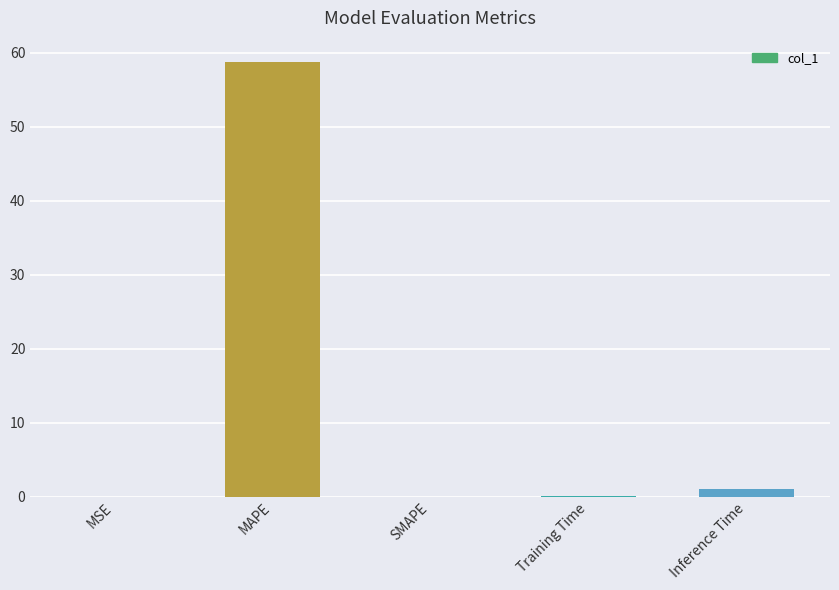

Between MSE and MAPE, which is larger?

MAPE